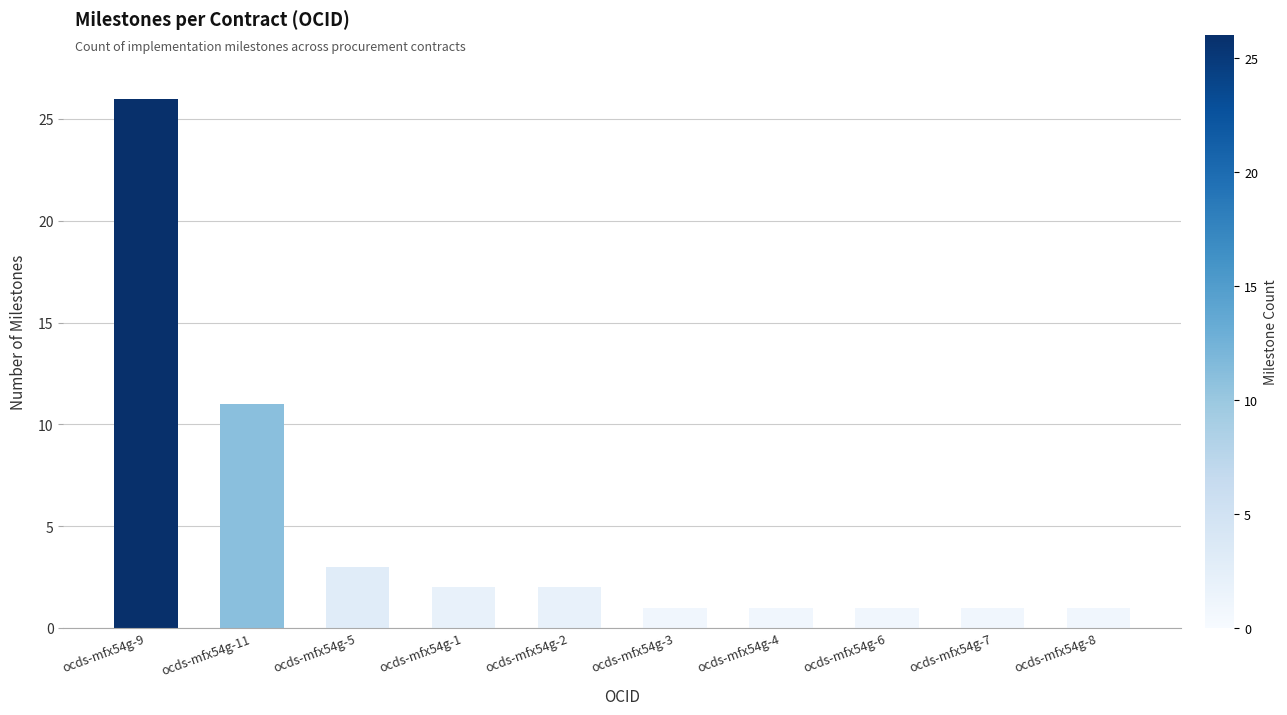

What is the difference between the maximum and minimum values?

25